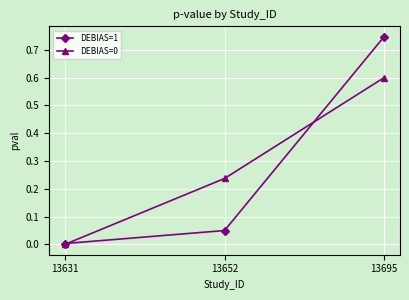

Is it true that DEBIAS=0 equals 0.6 at 13695?

True